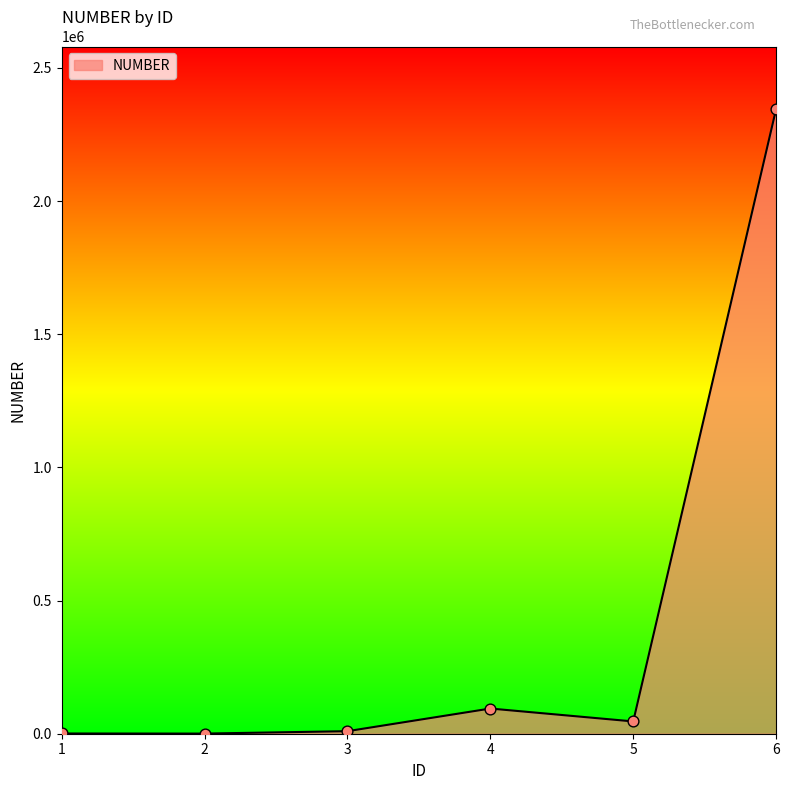

Which has a higher value, 2 or 4?

4